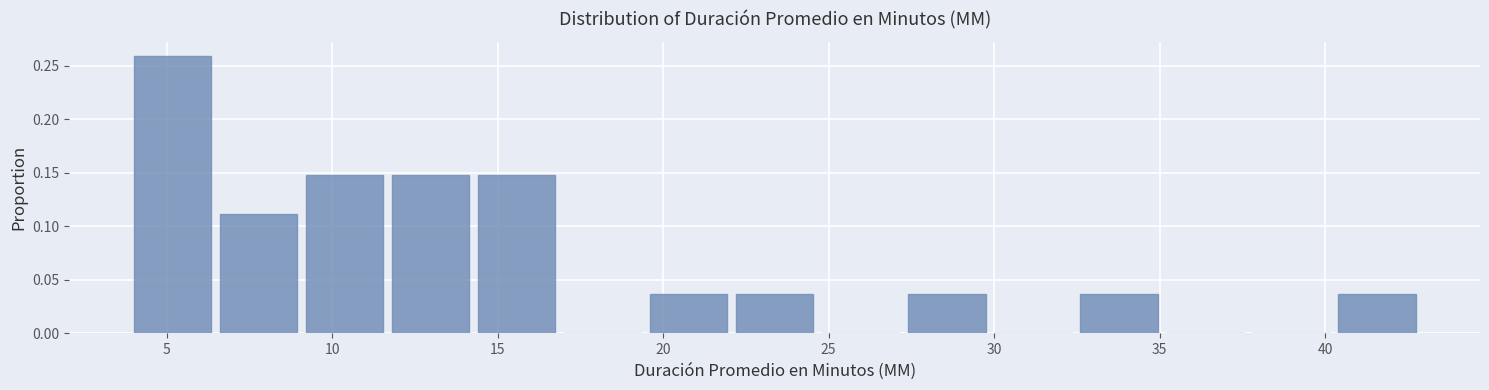

Reading left to right, transcribe this chart: for each bar, give the range it covers on the x-axis and its height. Neither the bar edges nor the heights are printed on the chart, so give them approximately, as read against the axes.

4.0 to 6.6: 0.260
6.6 to 9.2: 0.110
9.2 to 11.8: 0.150
11.8 to 14.4: 0.150
14.4 to 17.0: 0.150
17.0 to 19.6: 0
19.6 to 22.2: 0.035
22.2 to 24.8: 0.035
24.8 to 27.4: 0
27.4 to 30.0: 0.035
30.0 to 32.6: 0
32.6 to 35.2: 0.035
35.2 to 37.8: 0
37.8 to 40.4: 0
40.4 to 43.0: 0.035